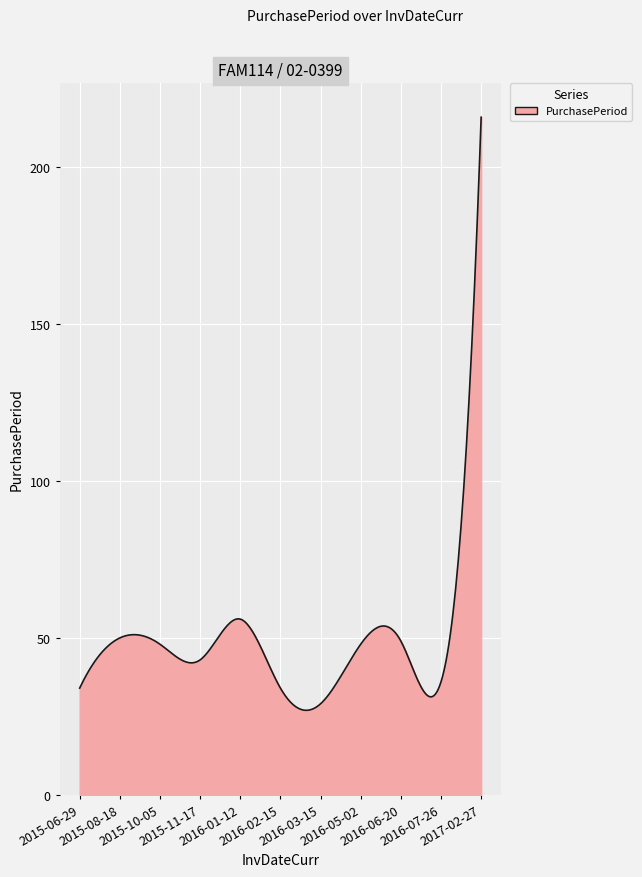

What is the greatest value displayed?

216.0